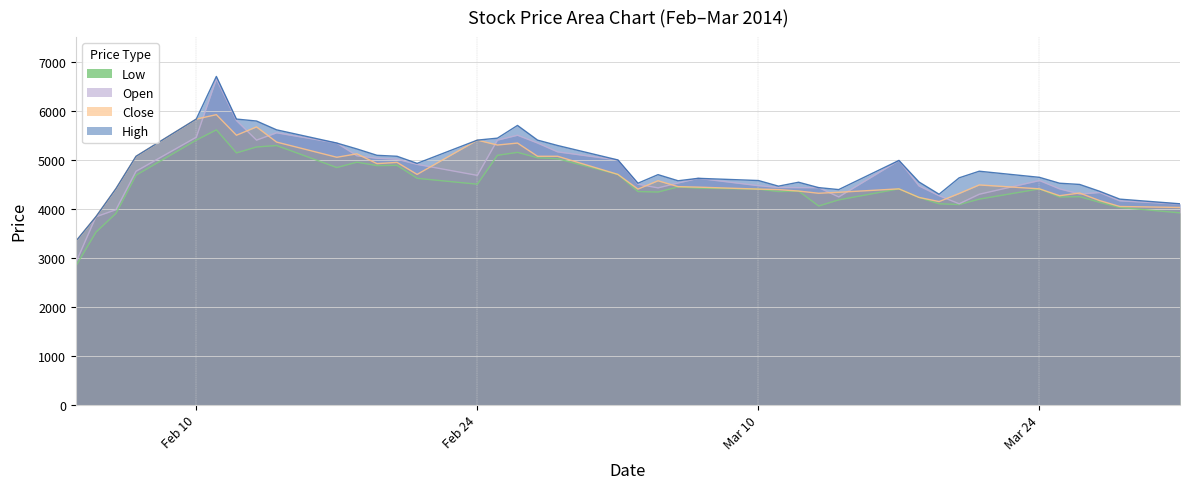

What is the difference between the Open values at 2014-03-03 and 2014-03-20?

895